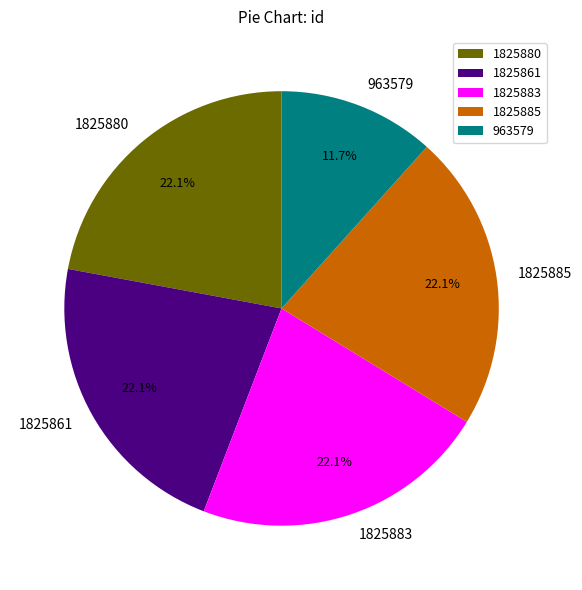

Does 963579 account for over 50% of the chart?

No